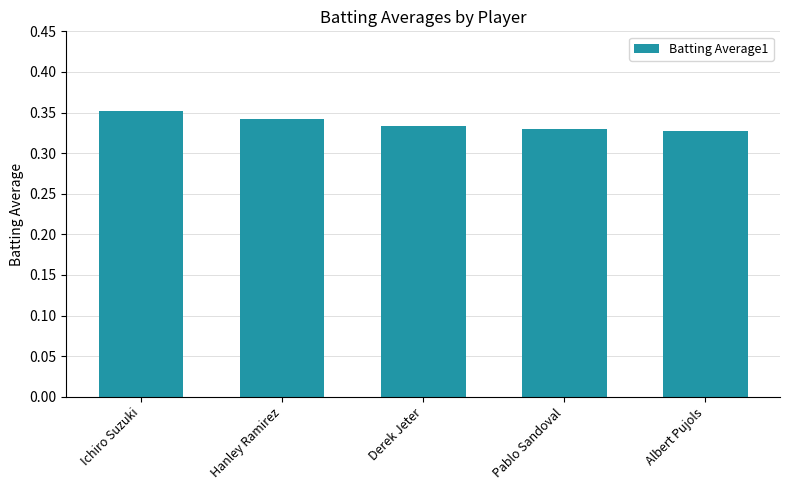

Count the values in the range 0 to 1.

5